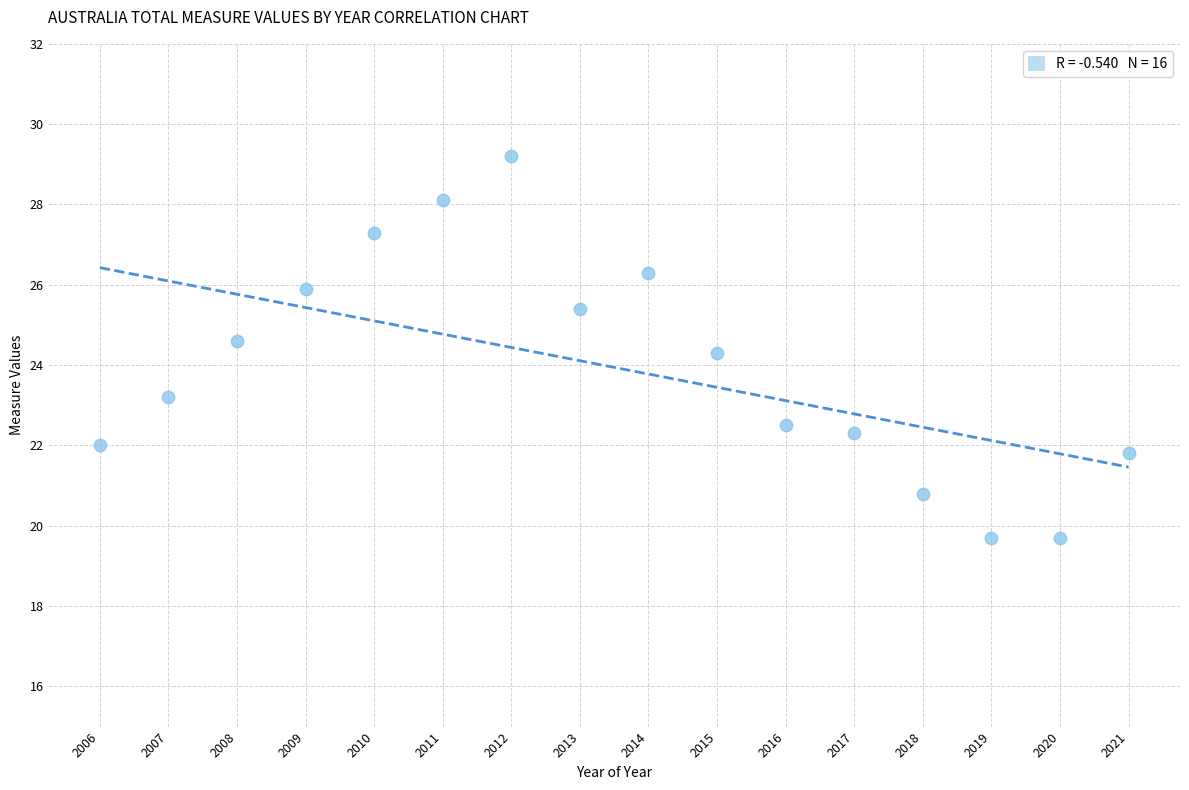

What is the range of X values (max minus min)?

15.0